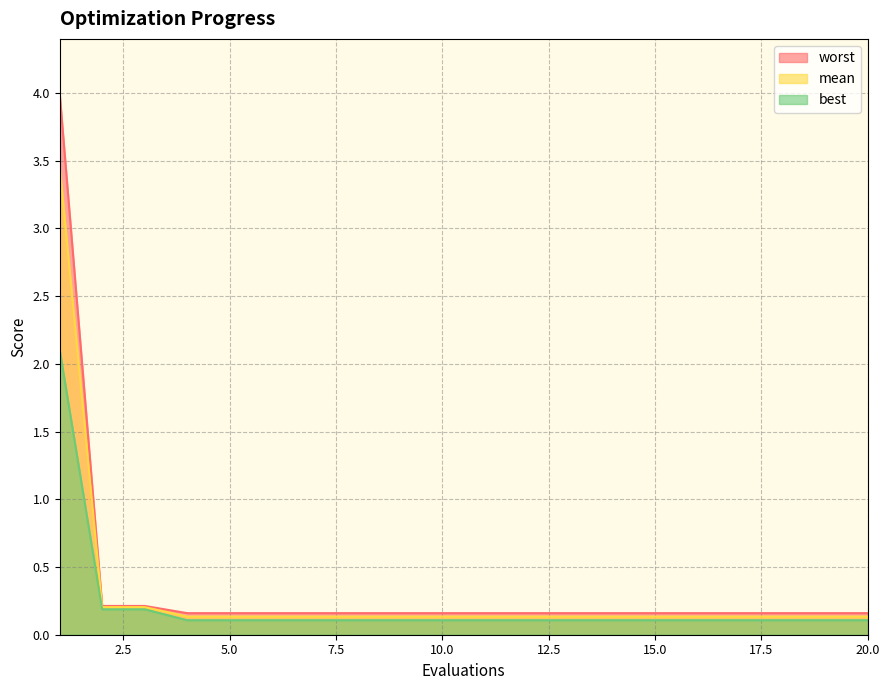

Reading left to right, extract all data points from this chart.

mean: 3.5	0.2	0.2	0.1	0.1	0.1	0.1	0.1	0.1	0.1	0.1	0.1	0.1	0.1	0.1	0.1	0.1	0.1	0.1	0.1
best: 2.1	0.2	0.2	0.1	0.1	0.1	0.1	0.1	0.1	0.1	0.1	0.1	0.1	0.1	0.1	0.1	0.1	0.1	0.1	0.1
worst: 4.0	0.2	0.2	0.2	0.2	0.2	0.2	0.2	0.2	0.2	0.2	0.2	0.2	0.2	0.2	0.2	0.2	0.2	0.2	0.2